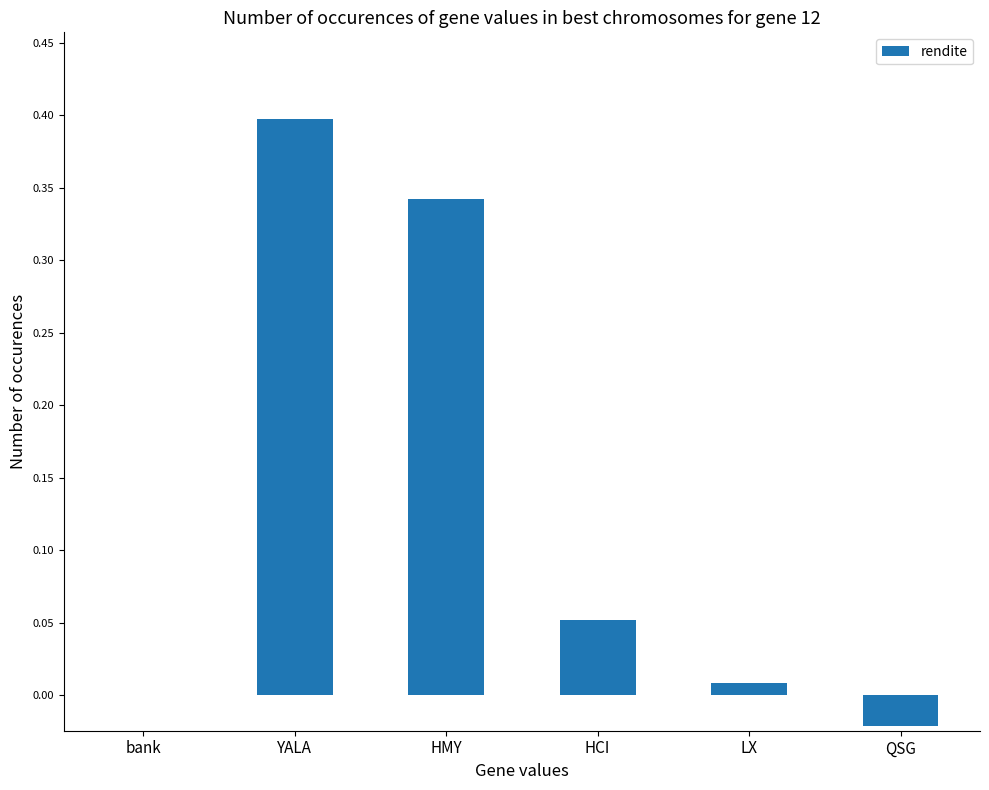

What is the change in value from HMY to QSG?

-0.4